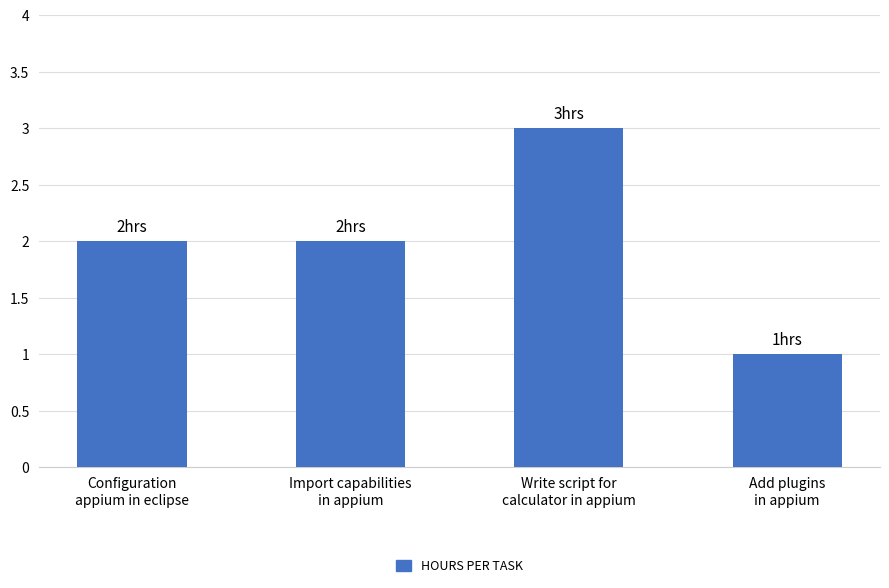

What is the approximate value at Import capabilities
in appium?

2